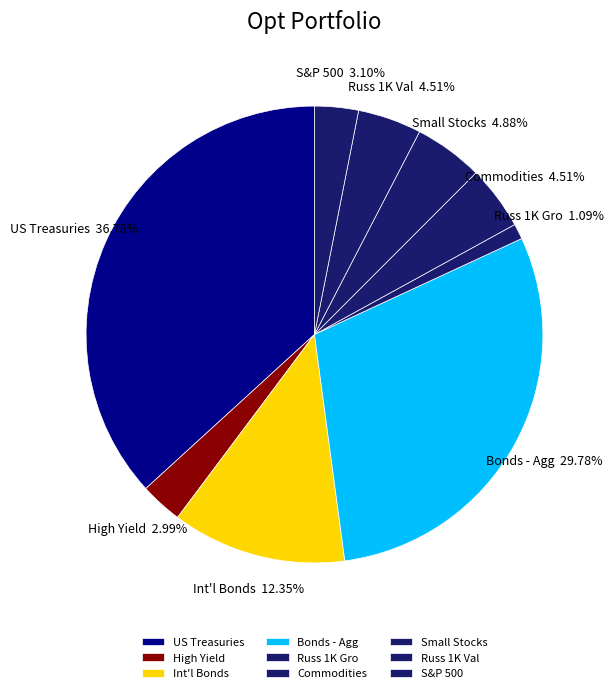

Does S&P 500 account for over 50% of the chart?

No